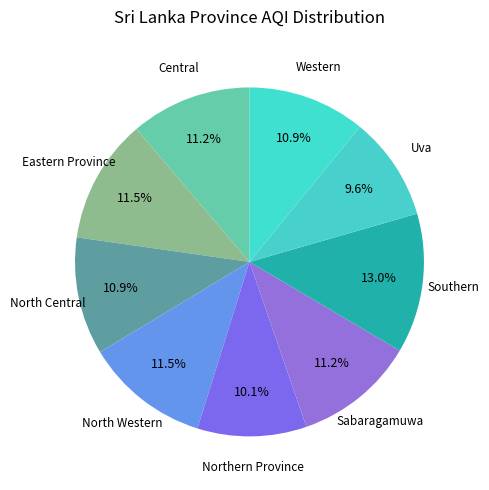

How many slices are in this pie chart?

9